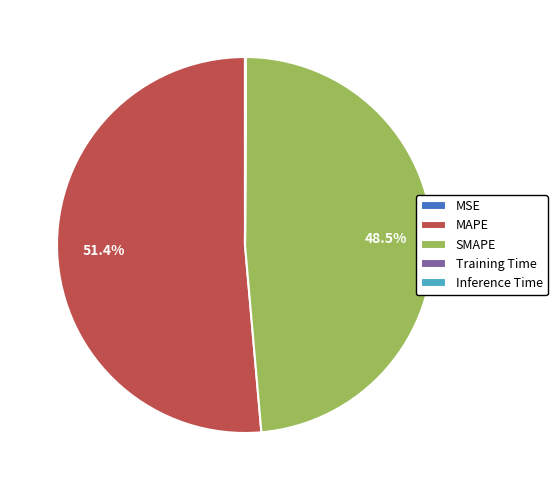

Which category has the biggest portion of the pie?

MAPE